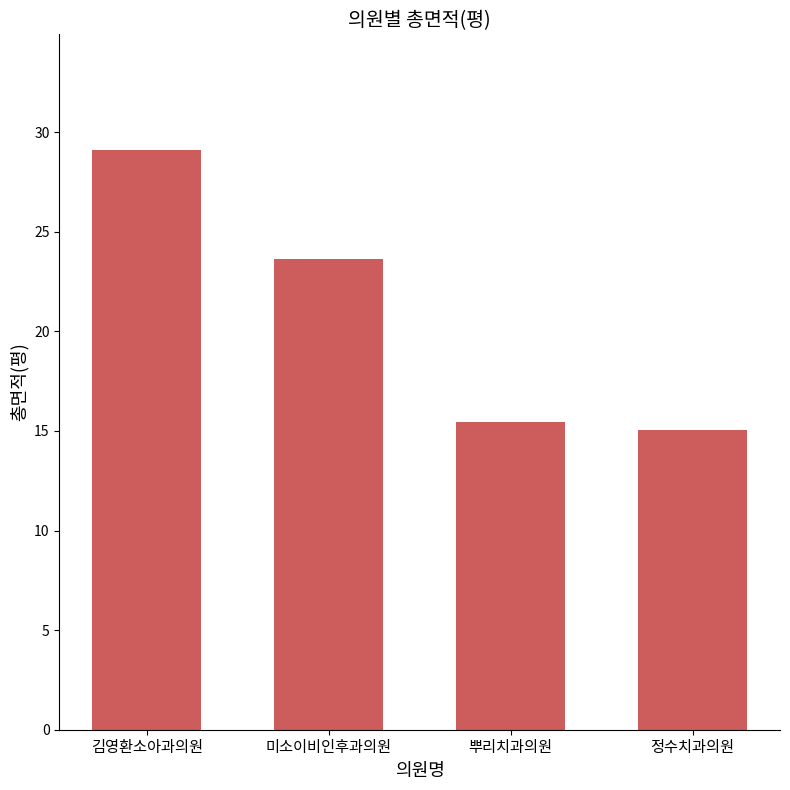

True or false: the data shows 20.5 at 정수치과의원.

False